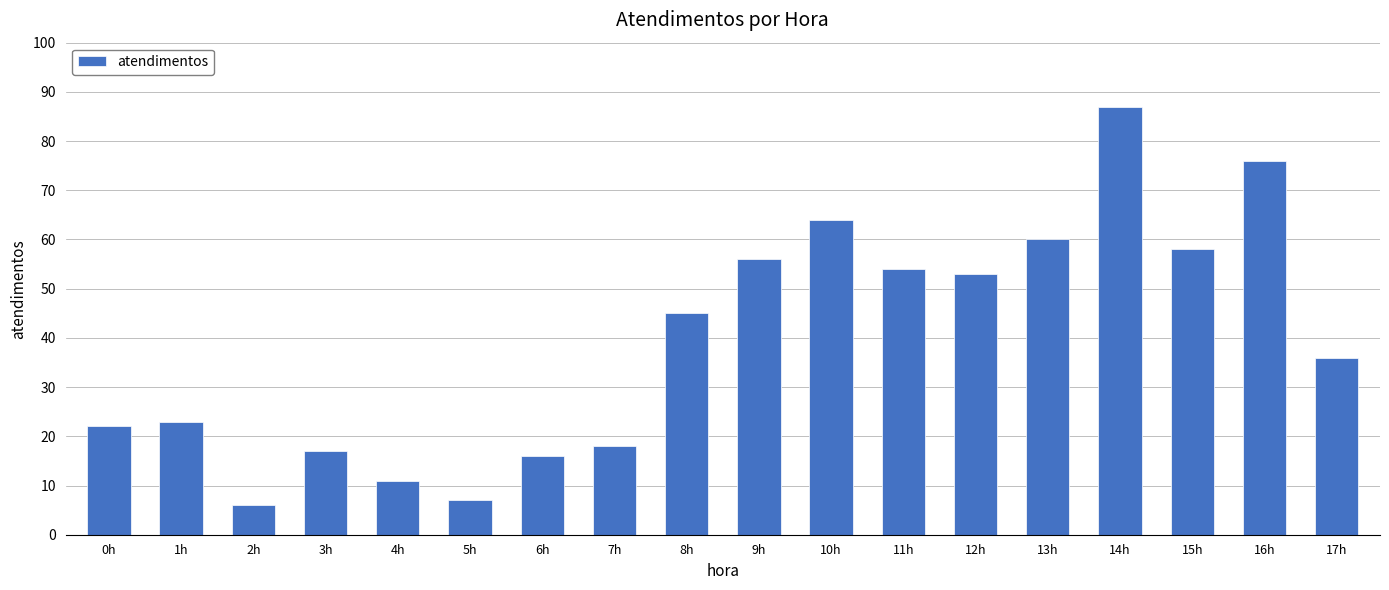

Which label corresponds to the largest value in the chart?

14h